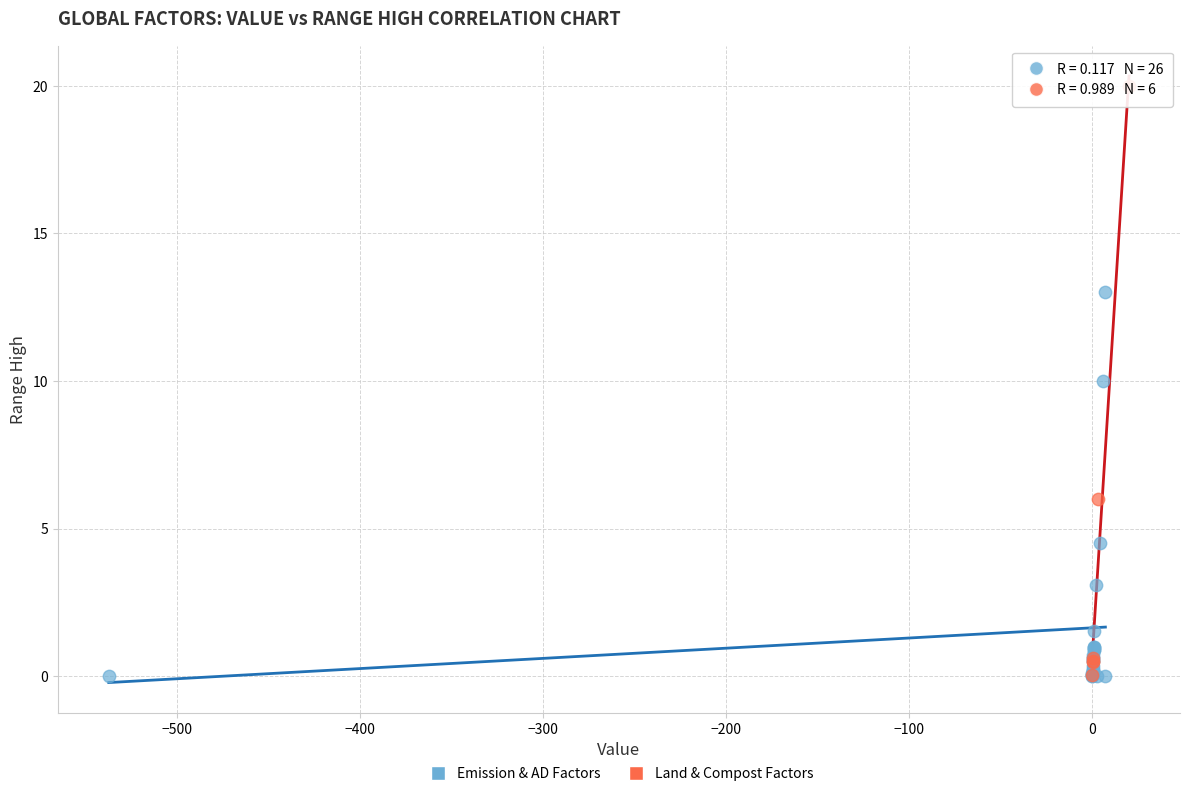

Which series has the largest Y range (max minus min)?

Land & Compost Factors